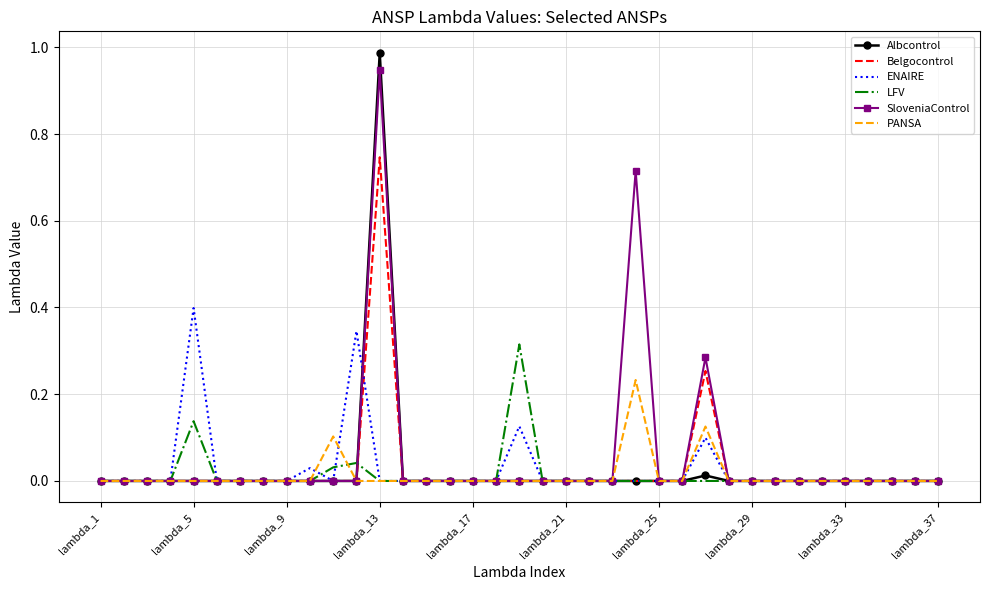

Which series has the largest range (max minus min)?

Albcontrol